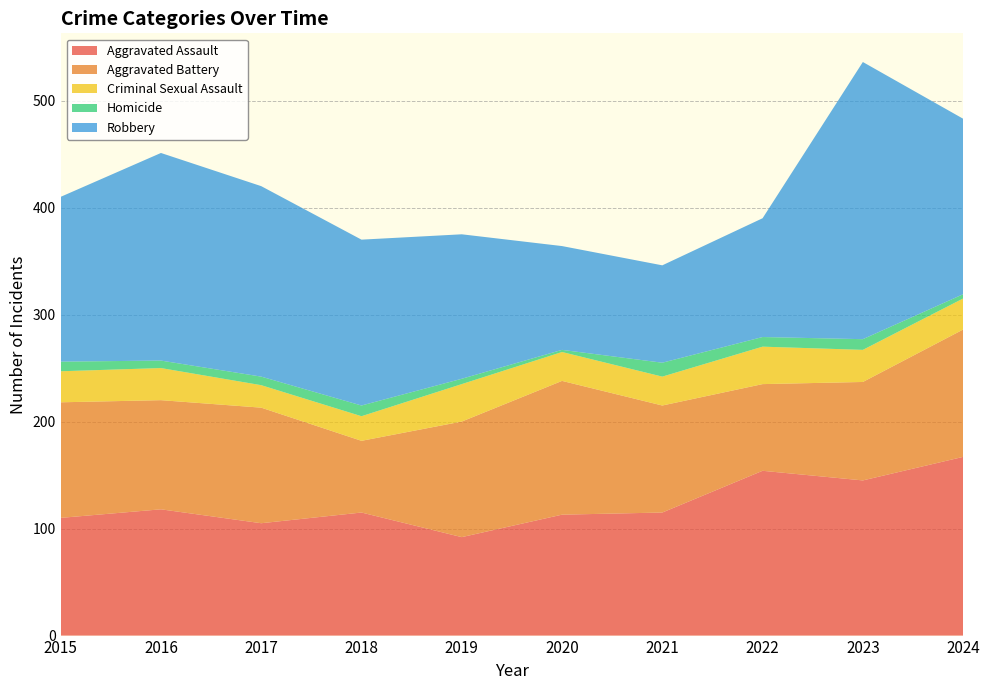

Reading right to left, what are all the values shown in this chart?

Aggravated Assault: 167	145	154	115	113	92	115	105	118	110
Aggravated Battery: 119	92	81	100	125	108	67	108	102	108
Criminal Sexual Assault: 29	30	35	27	27	35	23	21	30	29
Homicide: 4	10	9	13	2	5	10	8	7	9
Robbery: 164	259	111	91	97	135	155	178	194	154